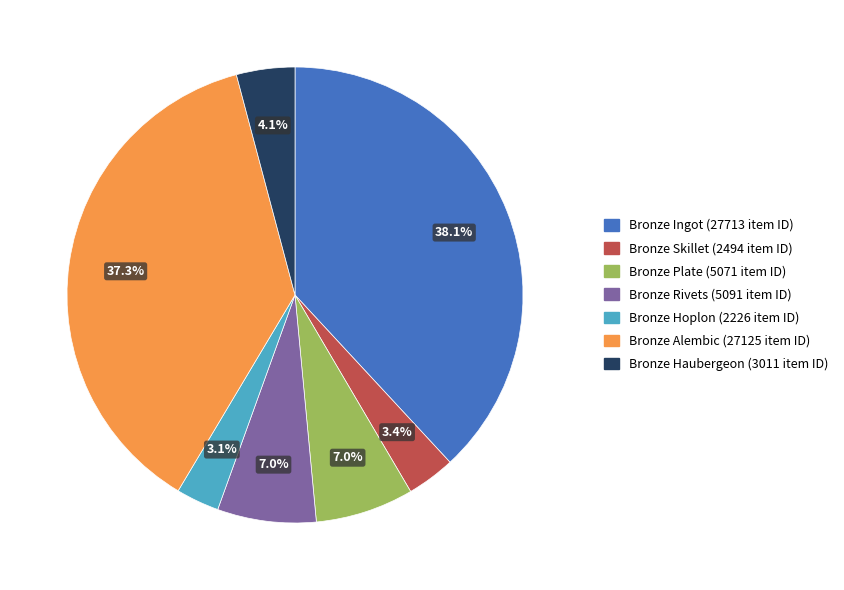

True or false: Bronze Skillet accounts for 3% of the total.

True